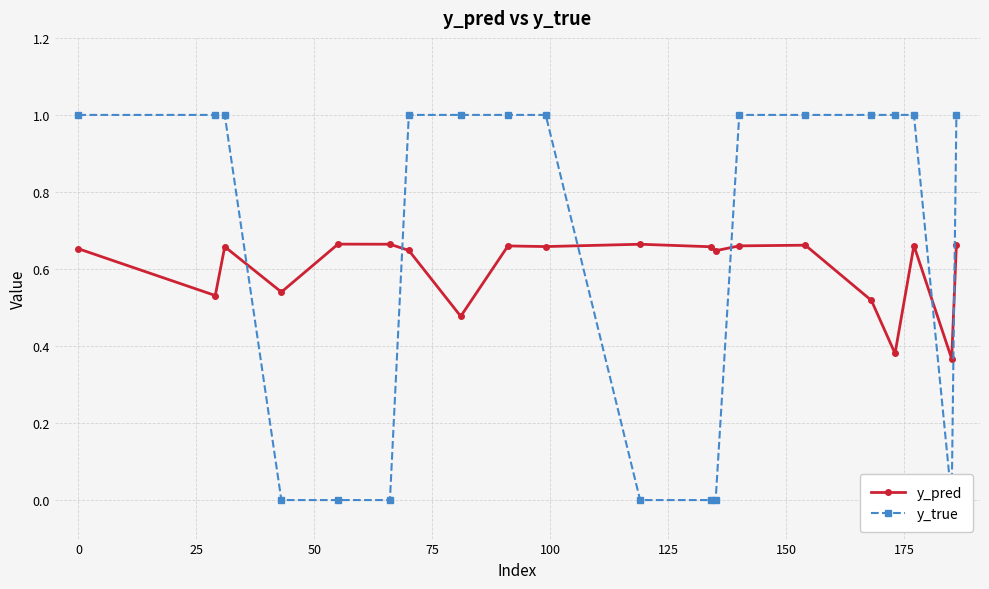

How many times do y_true and y_pred cross each other?

6